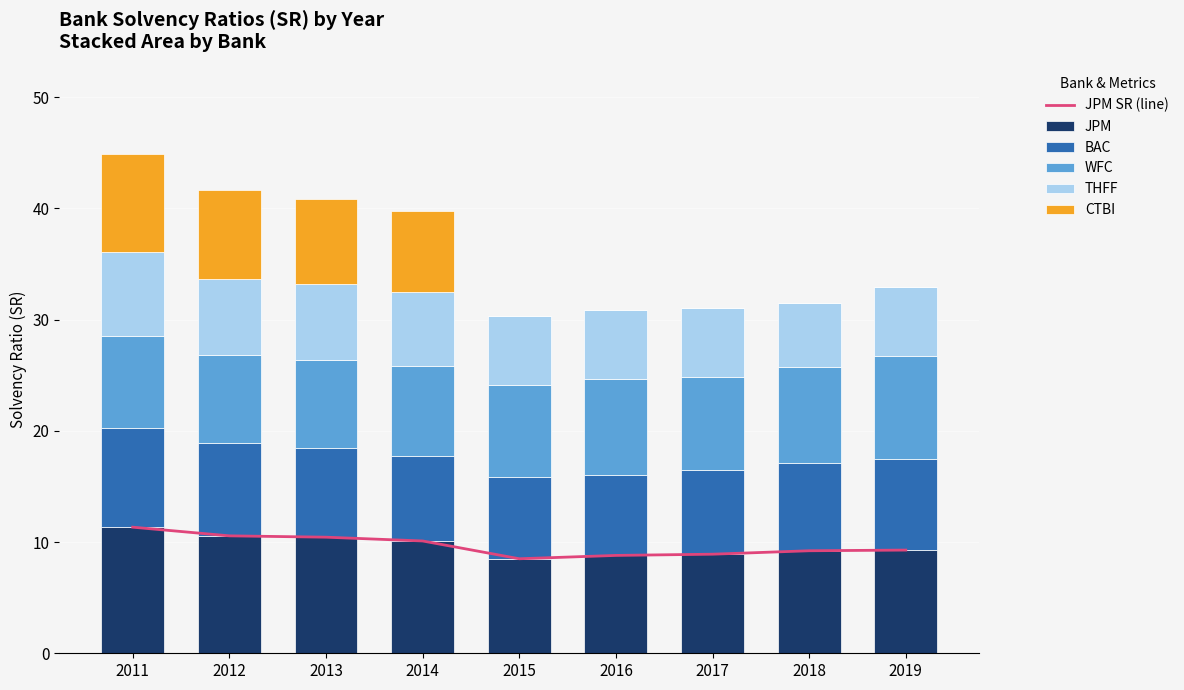

Reading left to right, what are all the values shown in this chart?

JPM SR (line): 11.3	10.6	10.4	10.1	8.5	8.8	8.9	9.2	9.3
JPM: 11.3	10.6	10.4	10.1	8.5	8.8	8.9	9.2	9.3
BAC: 8.9	8.3	8.0	7.6	7.4	7.2	7.5	7.9	8.2
WFC: 8.3	7.9	7.9	8.1	8.2	8.6	8.4	8.6	9.2
THFF: 7.5	6.8	6.8	6.6	6.3	6.2	6.3	5.8	6.2
CTBI: 8.8	8.1	7.7	7.3	0.0	0.0	0.0	0.0	0.0